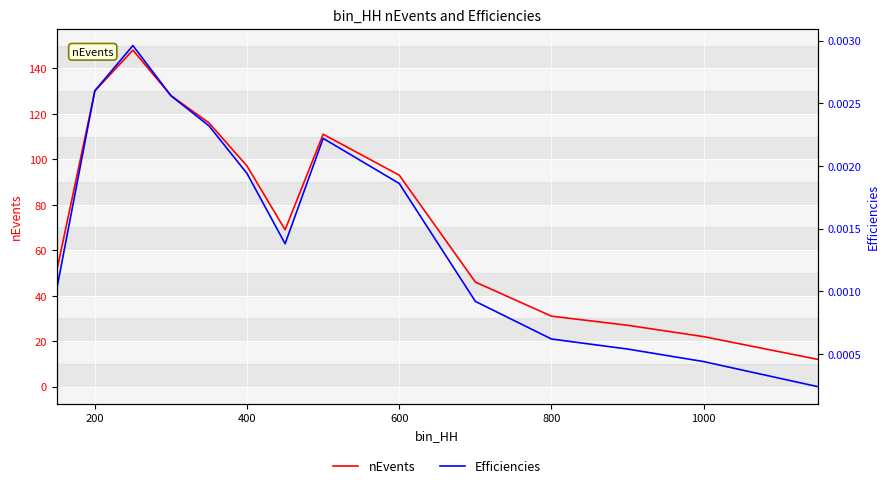

Which series has the widest spread of values?

nEvents